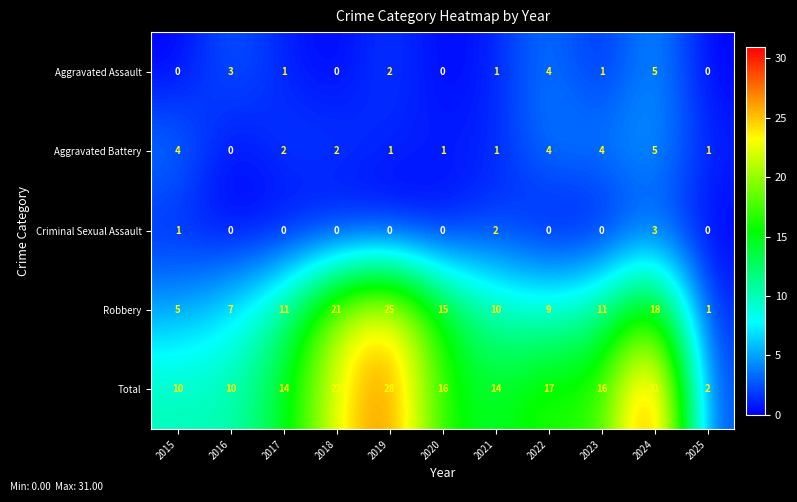

What is the total value across all series at 2019?

56